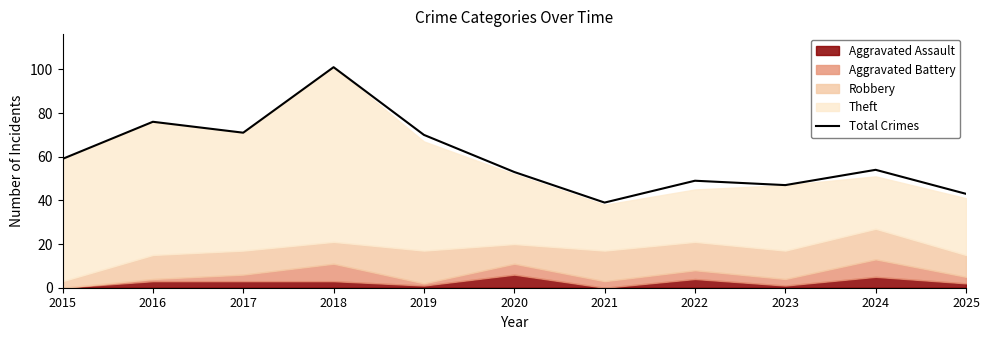

Rank the categories by value from highest to lowest.

2018, 2016, 2017, 2019, 2015, 2024, 2020, 2022, 2023, 2025, 2021